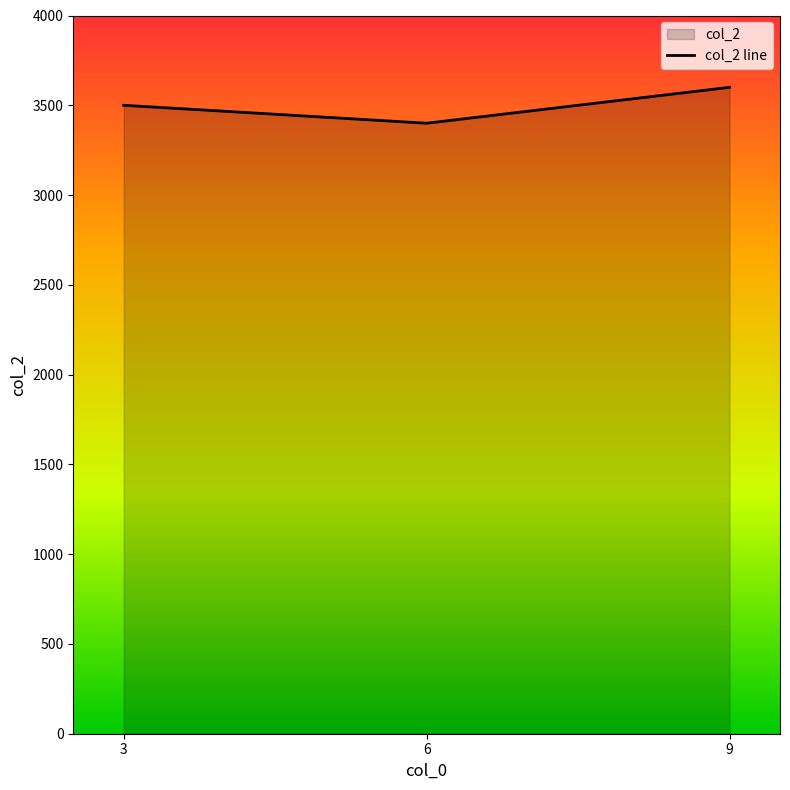

What is the difference between the maximum and second lowest values?

100